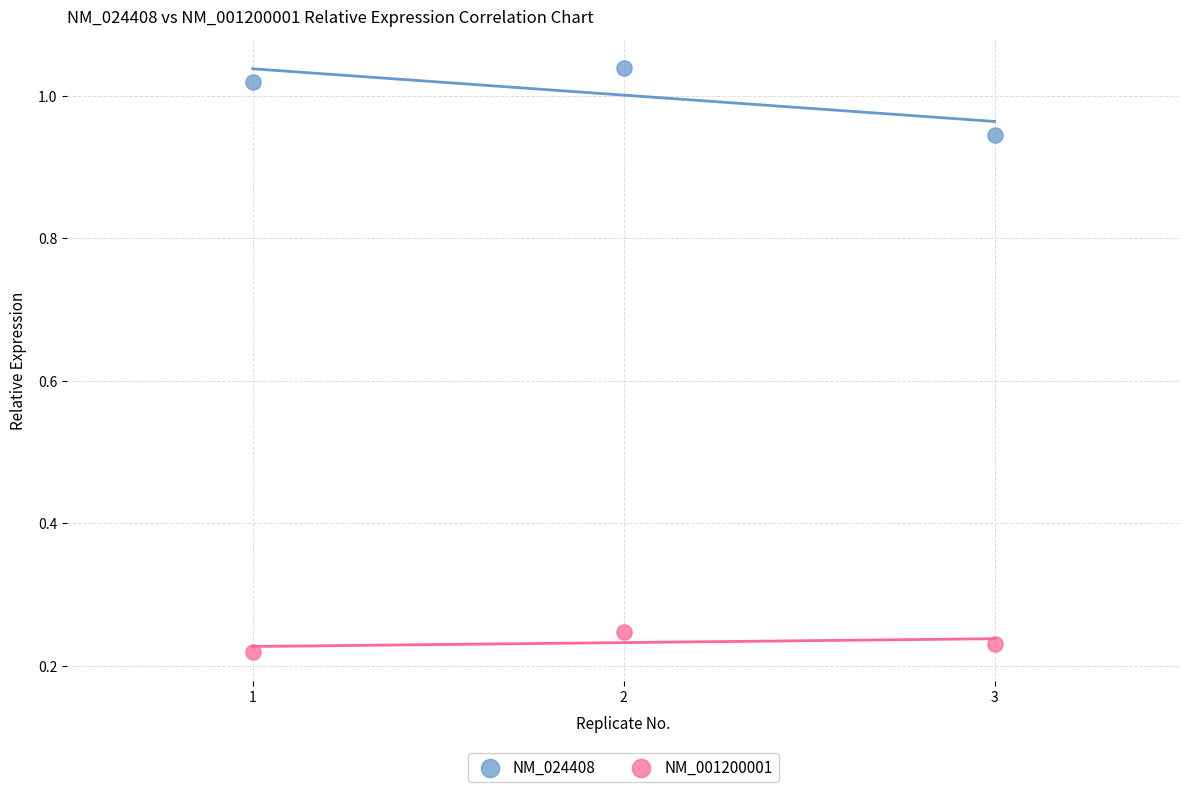

Across all data points, what is the range of Y values (max minus min)?

0.8